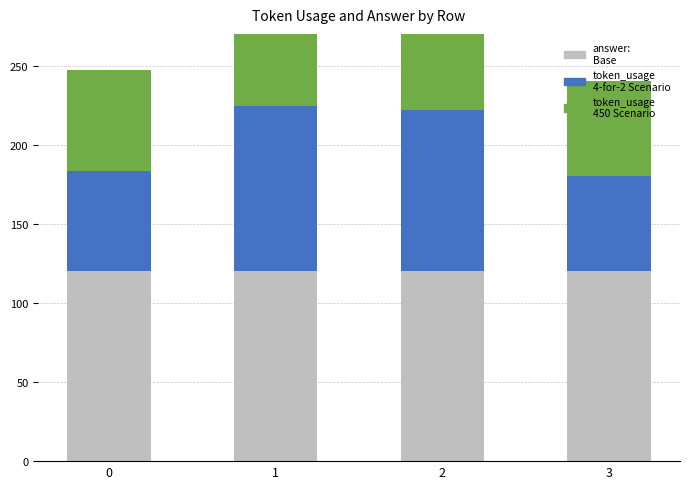

Which series has the largest range (max minus min)?

token_usage (4-for-2 Scenario)